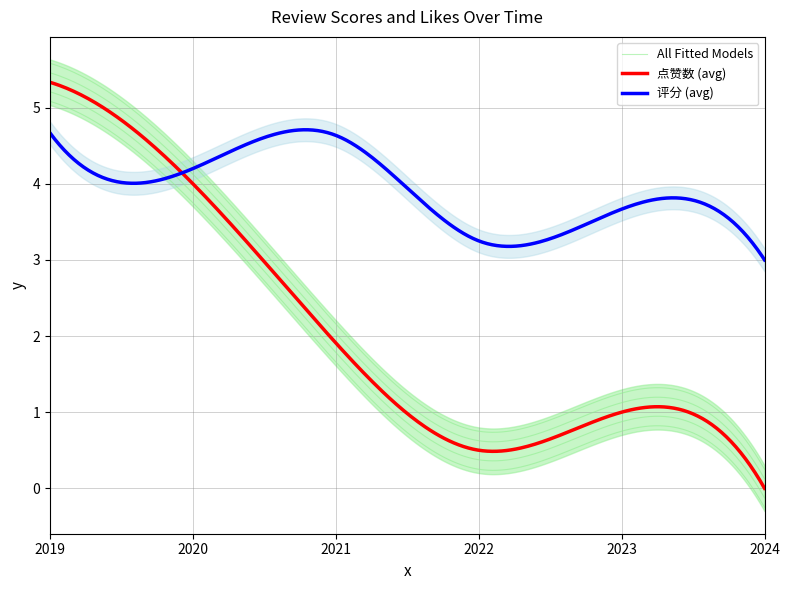

What is the difference between the 点赞数 values at 2023 and 2024?

1.0